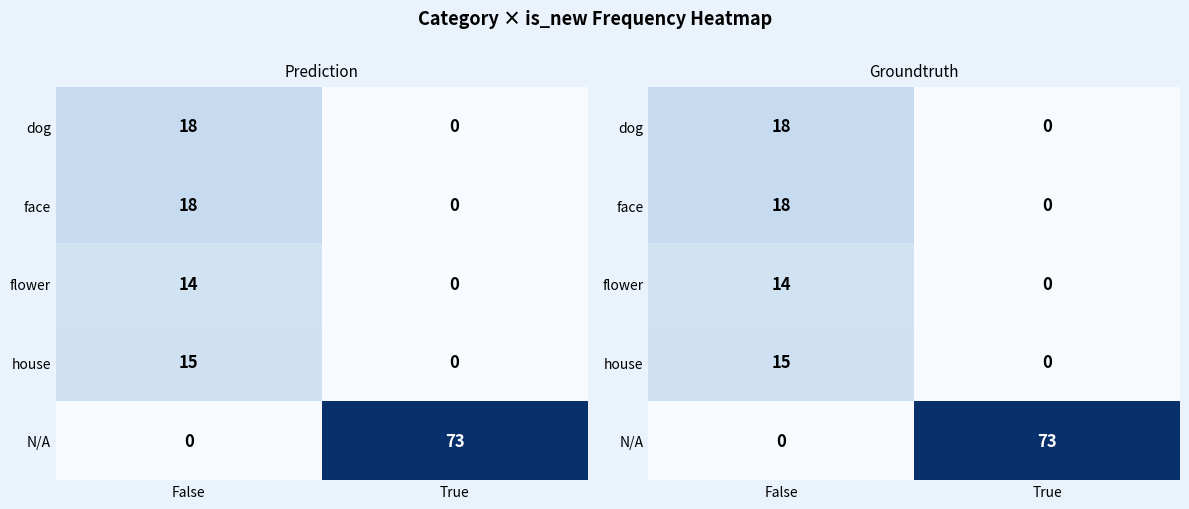

What is the total value across all series at True?

73